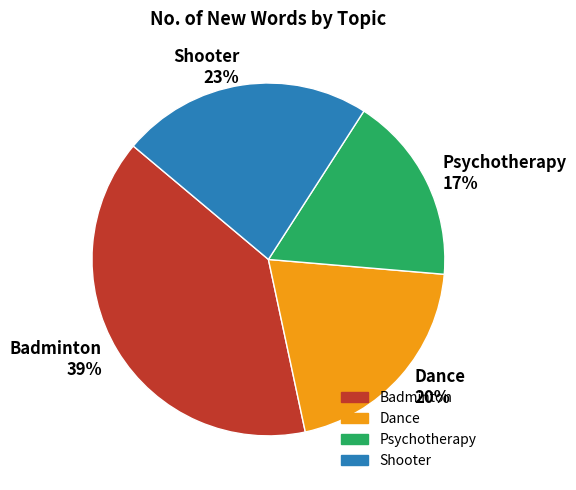

What is the largest slice in the pie chart?

Badminton